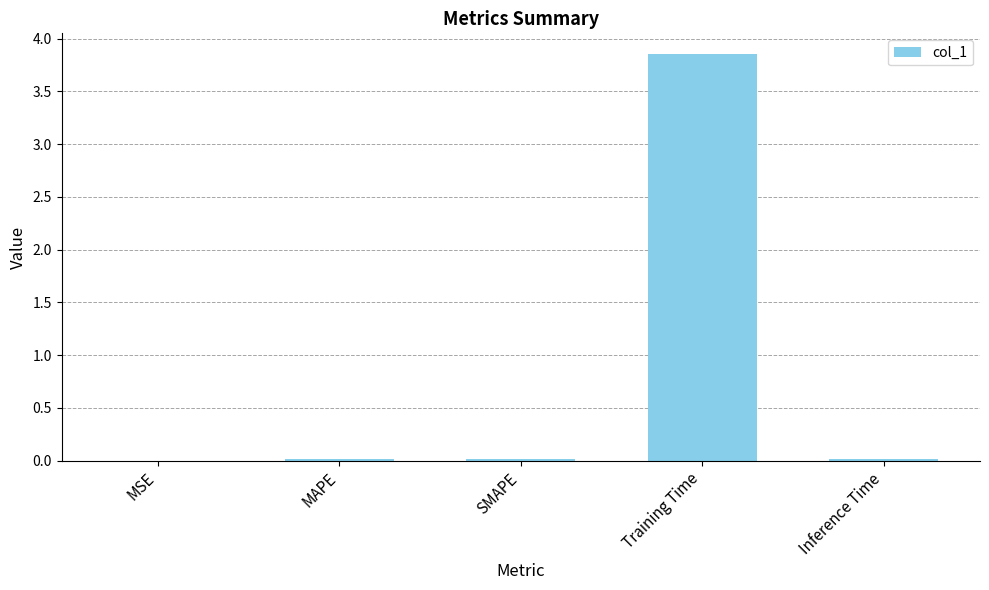

Between SMAPE and Training Time, which is larger?

Training Time